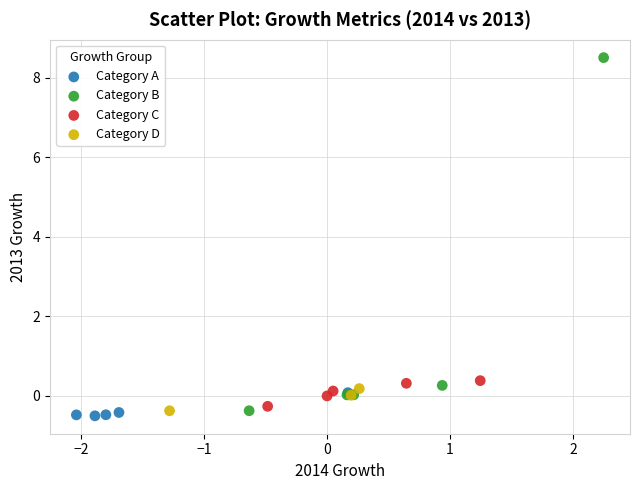

Which series contains the highest Y value?

Category B